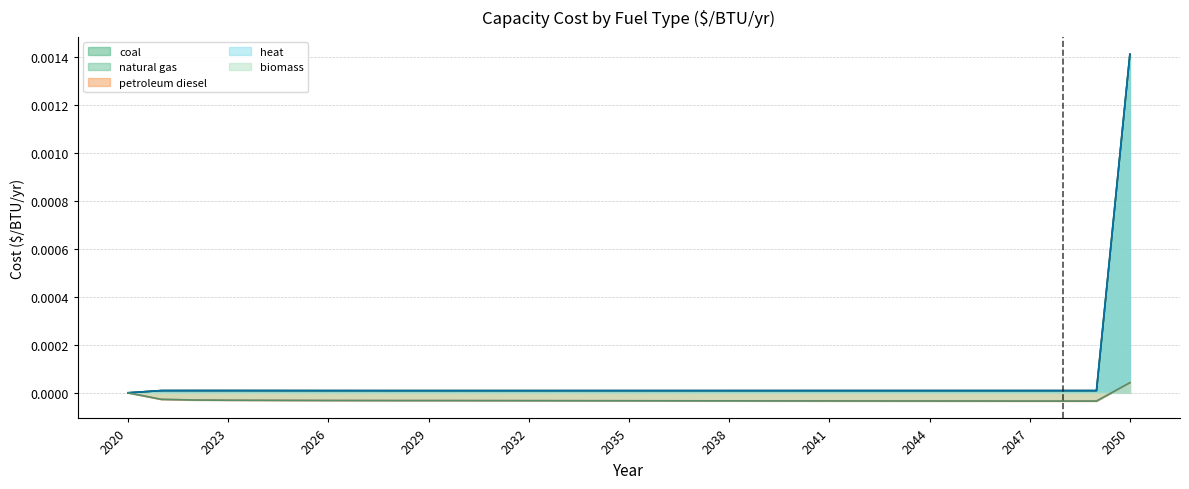

True or false: biomass has more than 0 points higher than both neighbors.

False